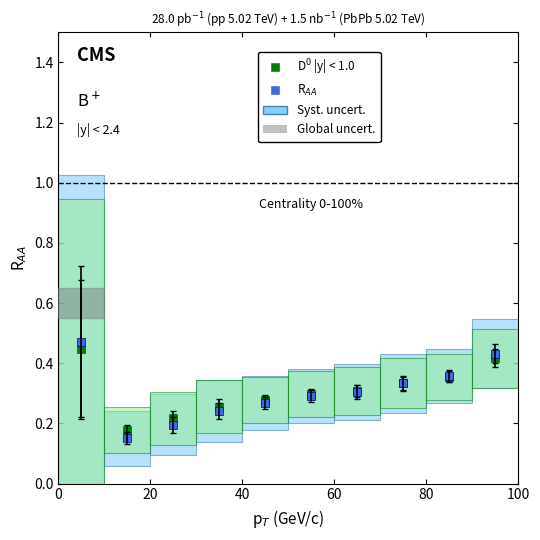

Which series has the widest spread of Y values?

R$_{AA}$